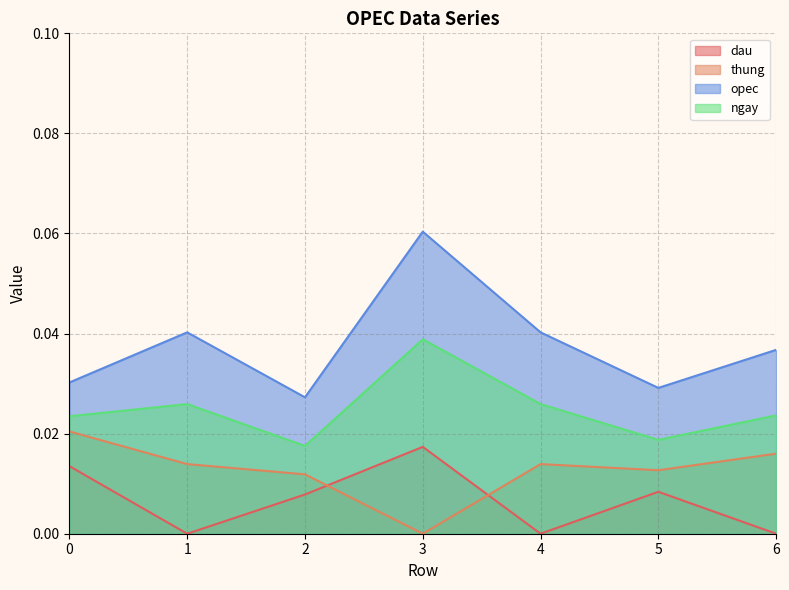

True or false: thung has a value of 0.0 at 1.

False